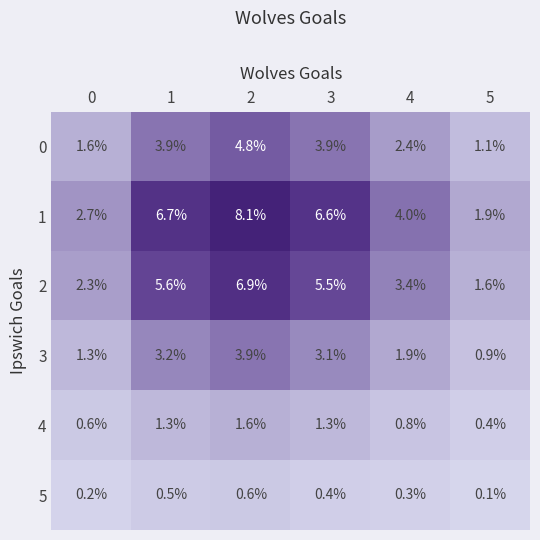

At which category is the sum across all series the highest?

2